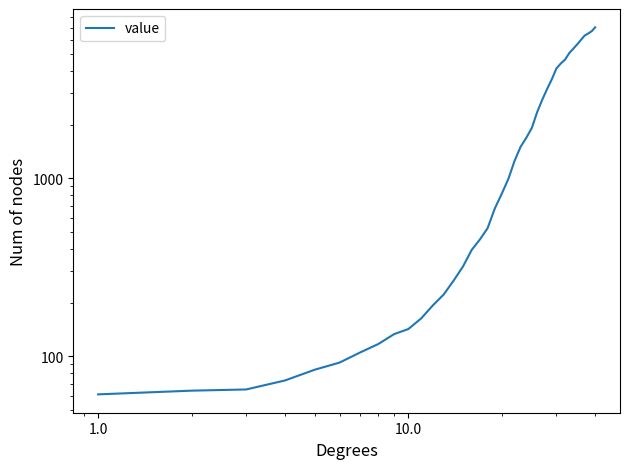

What is the greatest value displayed?

7027